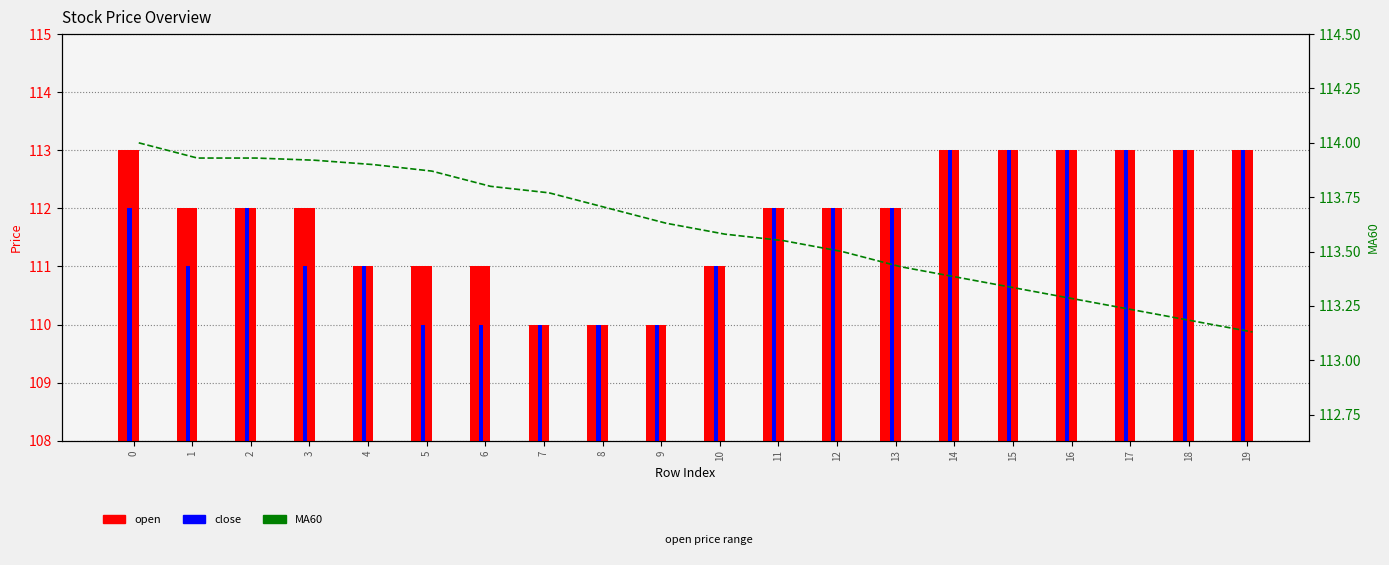

What is the value of the close bar at the 3rd from the left?

112.0